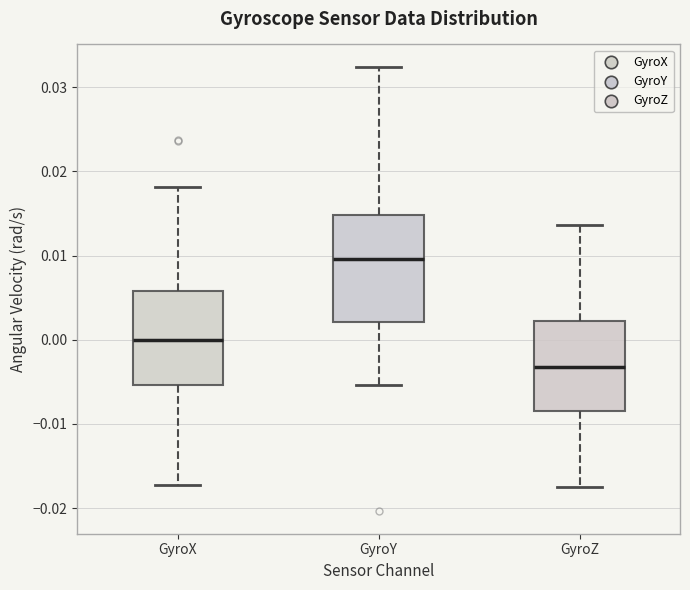

Reading left to right, read every box against the y-axis: the position of its median line, the range the box covers, and the ends of its whiskers. The values are not printed on the chart, so give them approximately, as read against the axis.

GyroX: median 0.000, box -0.005 to 0.006, whiskers -0.017 to 0.018
GyroY: median 0.010, box 0.002 to 0.015, whiskers -0.005 to 0.032
GyroZ: median -0.003, box -0.008 to 0.002, whiskers -0.017 to 0.014